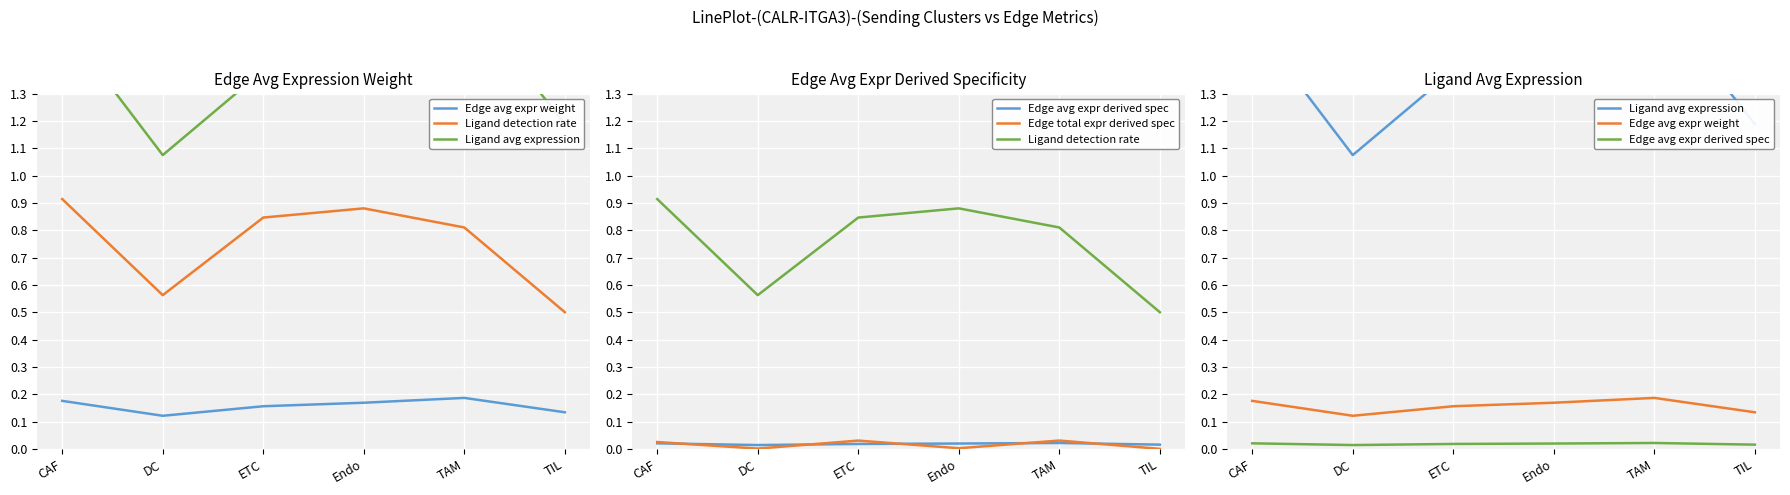

Between TIL and ETC, which is larger?

ETC